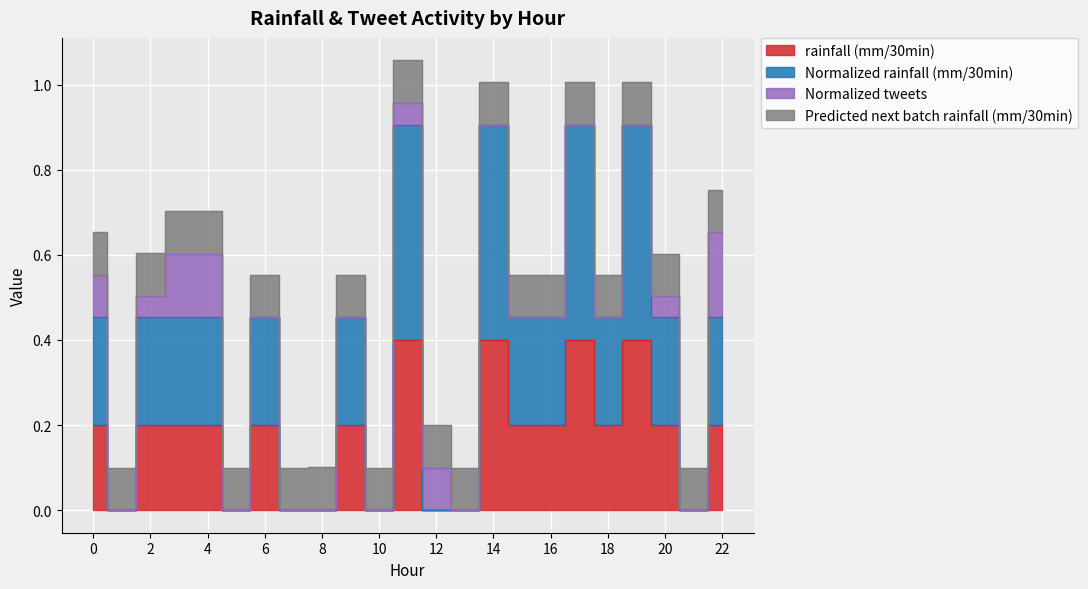

True or false: Normalized rainfall (mm/30min) and rainfall (mm/30min) cross at least once.

False